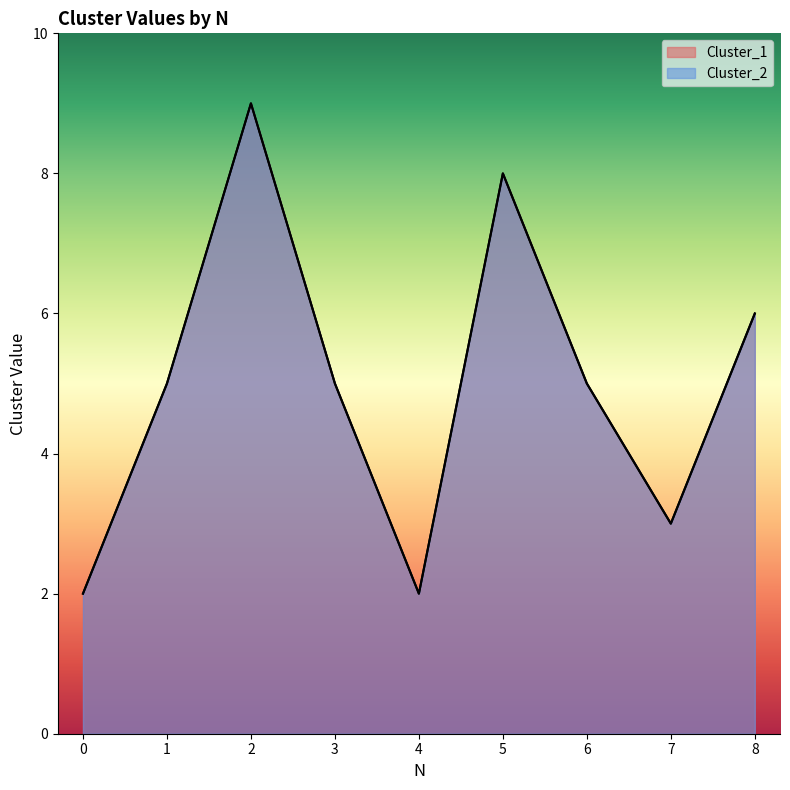

Reading left to right, list all the values displayed in this chart.

Cluster_1: 2	5	9	5	2	8	5	3	6
Cluster_2: 2	5	9	5	2	8	5	3	6